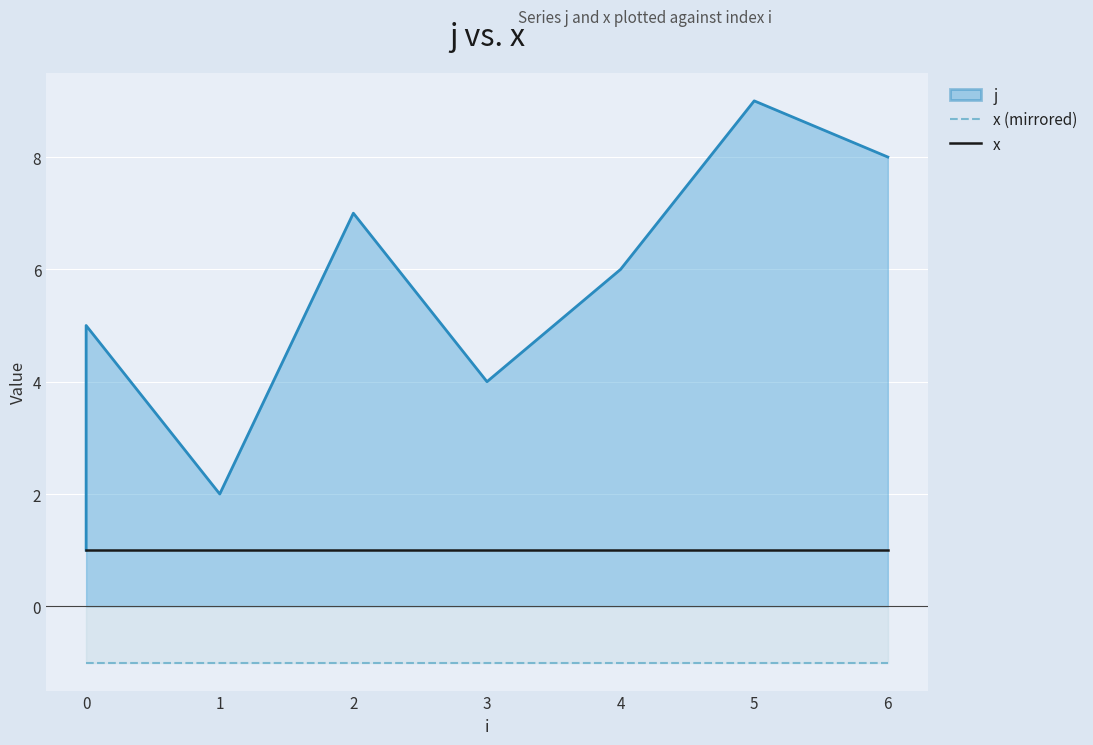

True or false: x (mirrored) and x cross at least once.

False